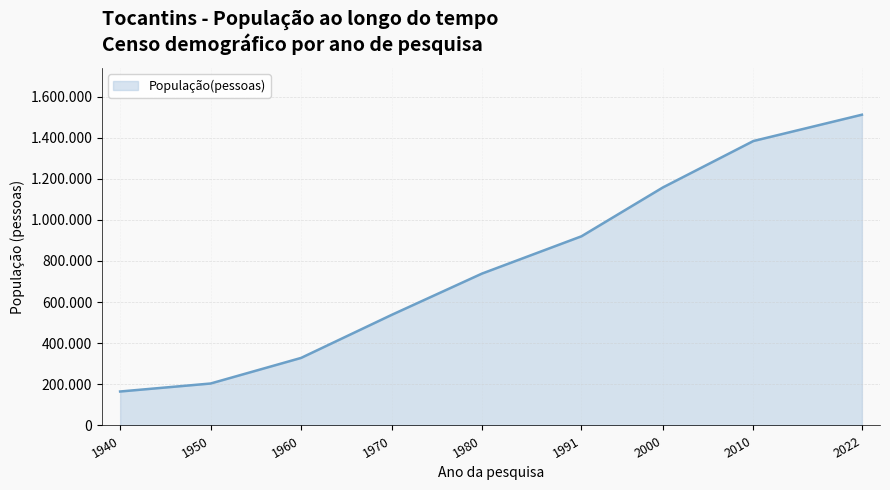

Is this an area chart (filled region under the line)?

Yes